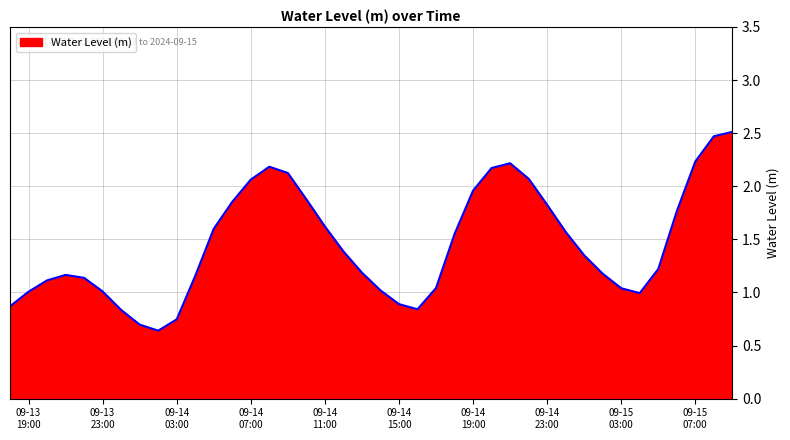

How many interior local valleys (lower than both neighbors) does the data have?

3